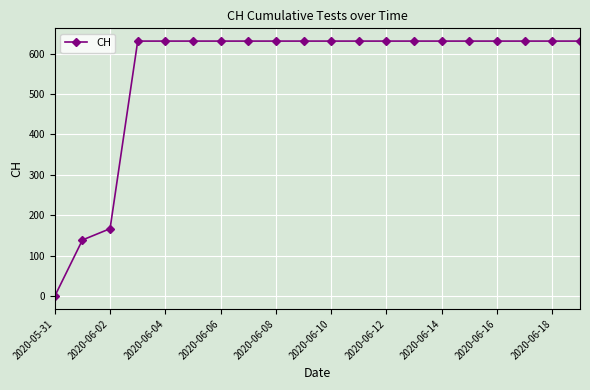

What is the greatest value displayed?

631